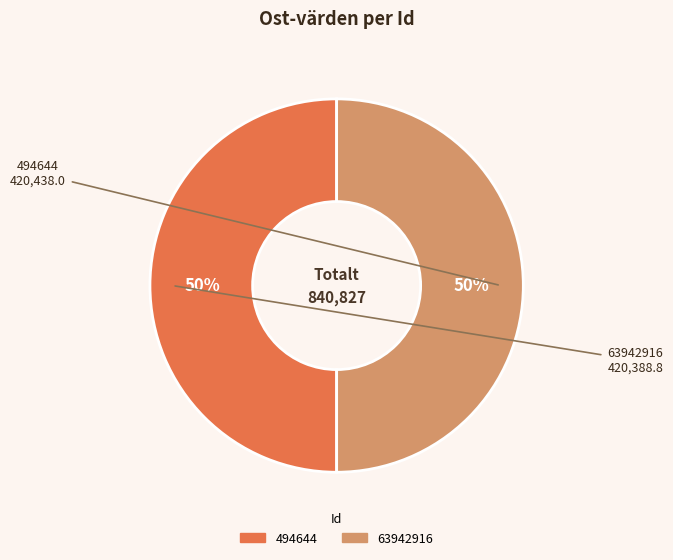

Approximately how many times larger is the value at 494644 compared to 63942916?

1.0